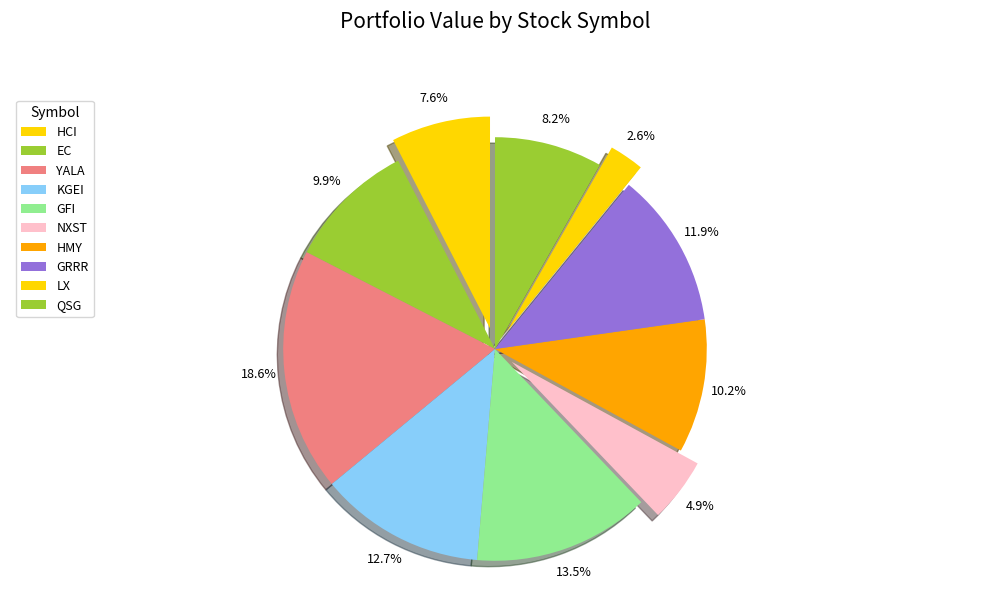

Approximately how many times larger is the value at EC compared to HCI?

1.0